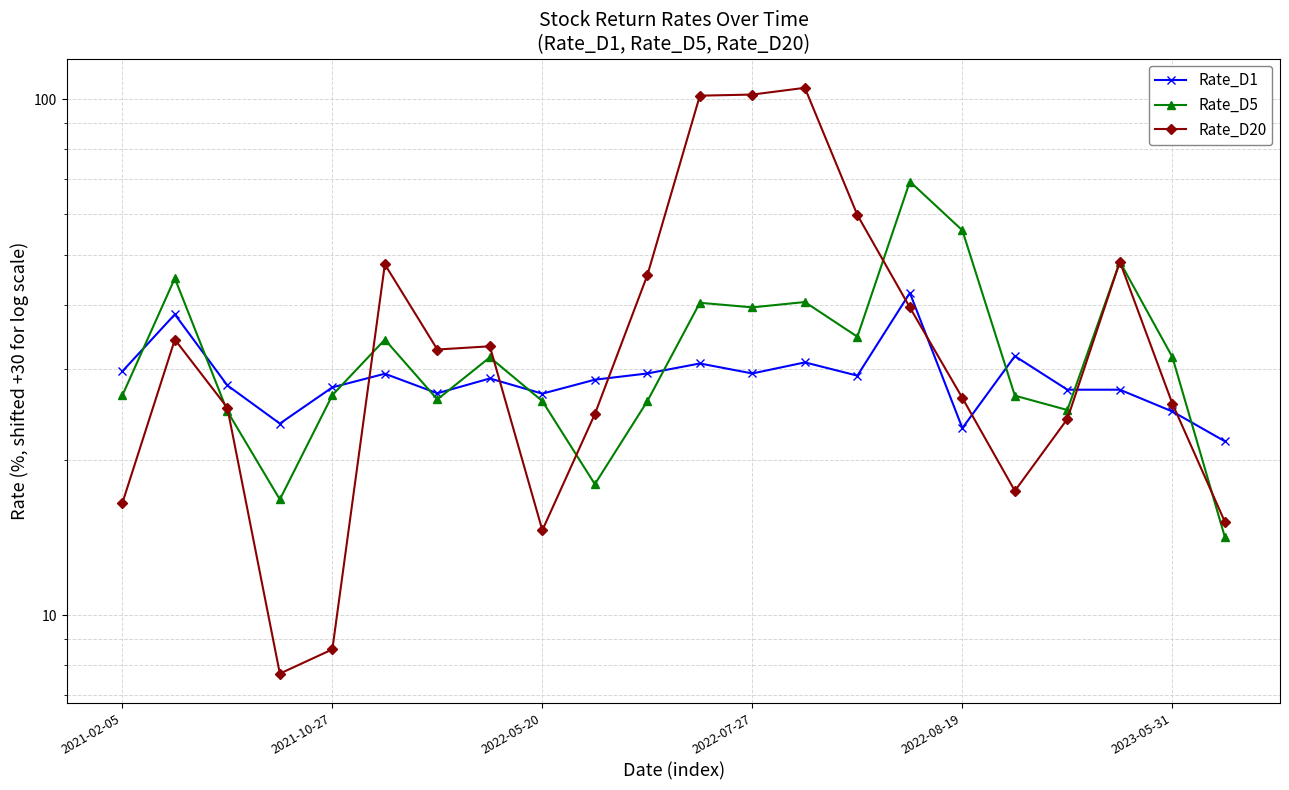

The value of Rate_D5 at 11 is 40.3. True or false?

True